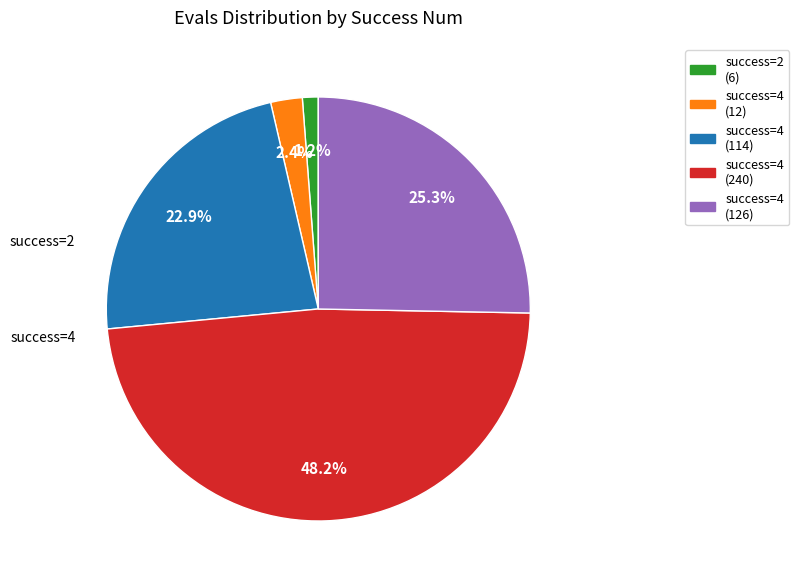

To the nearest percent, what is the difference between the largest and smallest slice percentages?

47%